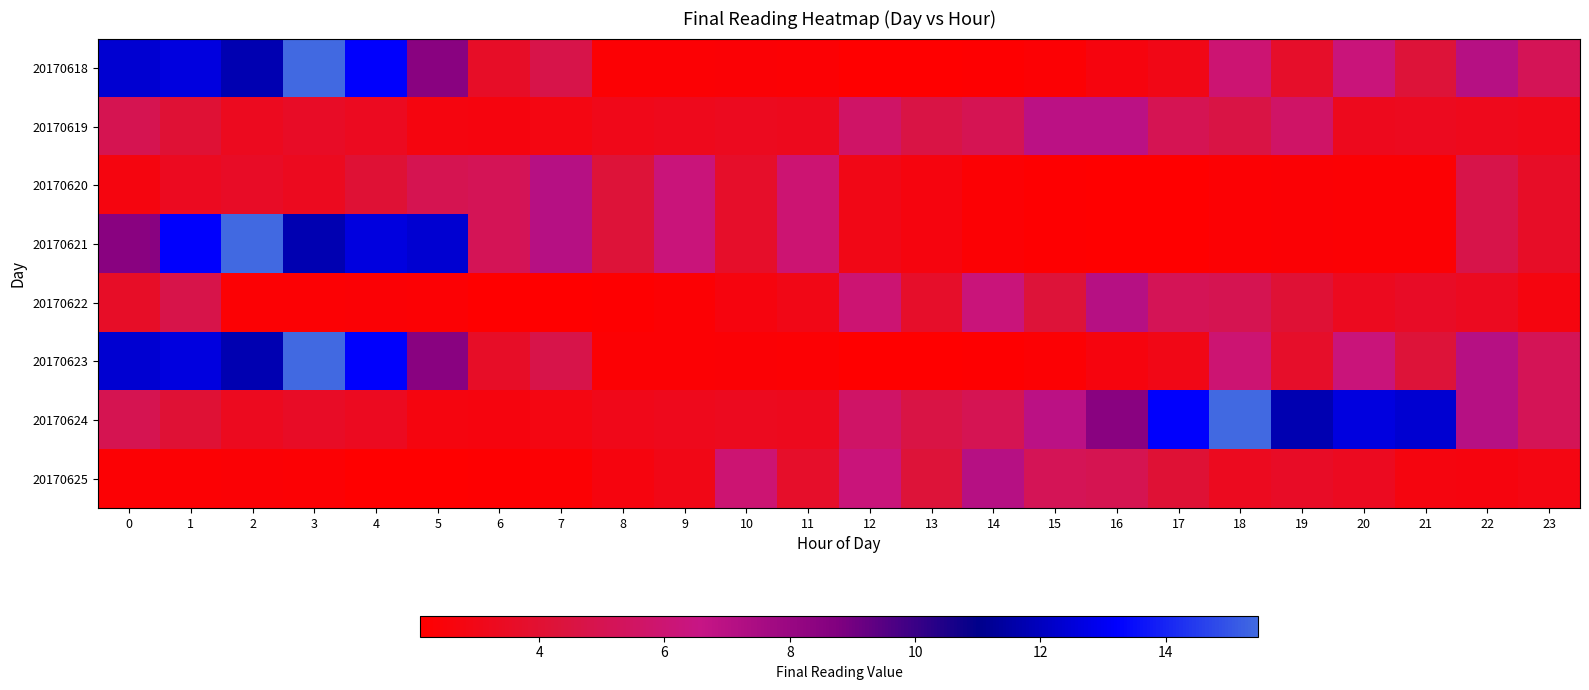

Reading left to right, extract all data points from this chart.

20170618: 0=12.4	1=12.6	2=11.8	3=15.5	4=13.2	5=8.5	6=3.6	7=4.8	8=2.3	9=2.3	10=2.3	11=2.3	12=2.1	13=2.1	14=2.2	15=2.3	16=2.6	17=3.0	18=6.0	19=3.7	20=6.2	21=4.3	22=7.1	23=5.2
20170619: 0=5.0	1=4.1	2=3.3	3=3.5	4=3.3	5=2.7	6=2.7	7=2.8	8=3.1	9=3.2	10=3.3	11=3.2	12=5.7	13=4.6	14=5.1	15=6.9	16=6.9	17=5.1	18=4.6	19=5.7	20=3.2	21=3.3	22=3.2	23=3.1
20170620: 0=2.7	1=3.3	2=3.5	3=3.3	4=4.1	5=5.0	6=5.2	7=7.1	8=4.3	9=6.2	10=3.7	11=6.0	12=3.0	13=2.6	14=2.3	15=2.2	16=2.1	17=2.1	18=2.3	19=2.3	20=2.3	21=2.3	22=4.8	23=3.6
20170621: 0=8.5	1=13.2	2=15.5	3=11.8	4=12.6	5=12.4	6=5.2	7=7.1	8=4.3	9=6.2	10=3.7	11=6.0	12=3.0	13=2.6	14=2.3	15=2.2	16=2.1	17=2.1	18=2.3	19=2.3	20=2.3	21=2.3	22=4.8	23=3.6
20170622: 0=3.6	1=4.8	2=2.3	3=2.3	4=2.3	5=2.3	6=2.1	7=2.1	8=2.2	9=2.3	10=2.6	11=3.0	12=6.0	13=3.7	14=6.2	15=4.3	16=7.1	17=5.2	18=5.0	19=4.1	20=3.3	21=3.5	22=3.3	23=2.7
20170623: 0=12.4	1=12.6	2=11.8	3=15.5	4=13.2	5=8.5	6=3.6	7=4.8	8=2.3	9=2.3	10=2.3	11=2.3	12=2.1	13=2.1	14=2.2	15=2.3	16=2.6	17=3.0	18=6.0	19=3.7	20=6.2	21=4.3	22=7.1	23=5.2
20170624: 0=5.0	1=4.1	2=3.3	3=3.5	4=3.3	5=2.7	6=2.7	7=2.8	8=3.1	9=3.2	10=3.3	11=3.2	12=5.7	13=4.6	14=5.1	15=6.9	16=8.5	17=13.2	18=15.5	19=11.8	20=12.6	21=12.4	22=7.1	23=5.2
20170625: 0=2.3	1=2.3	2=2.3	3=2.3	4=2.1	5=2.1	6=2.2	7=2.3	8=2.6	9=3.0	10=6.0	11=3.7	12=6.2	13=4.3	14=7.1	15=5.2	16=5.0	17=4.1	18=3.3	19=3.5	20=3.3	21=2.7	22=2.7	23=2.8